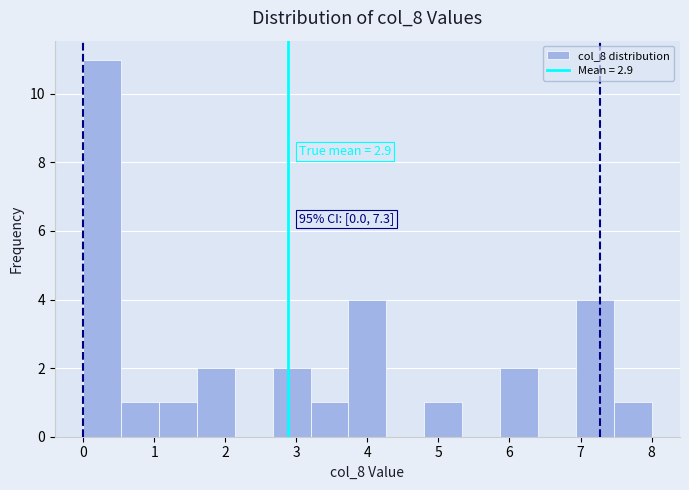

Which range on the x-axis has the tallest bar?

0.0 to 0.5